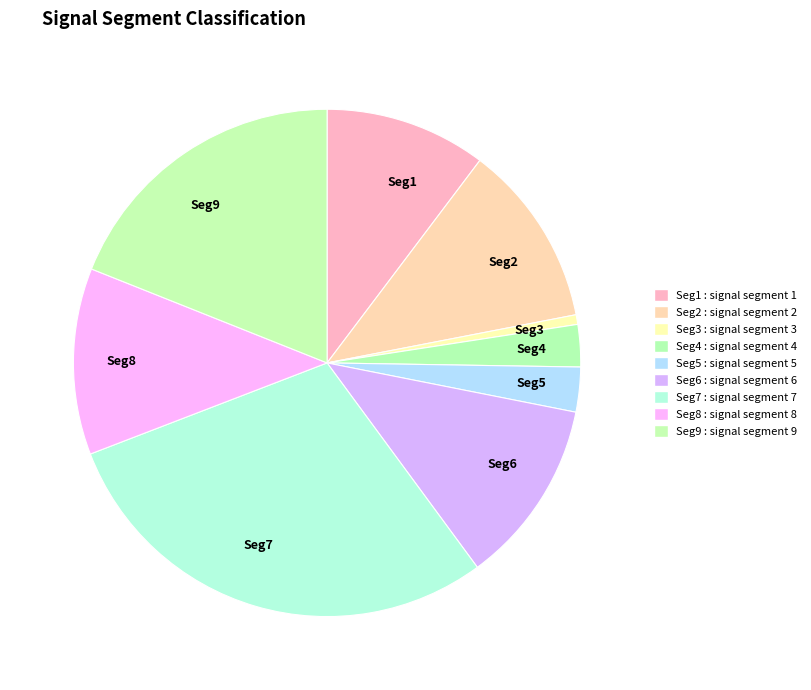

How many slices are in this pie chart?

9